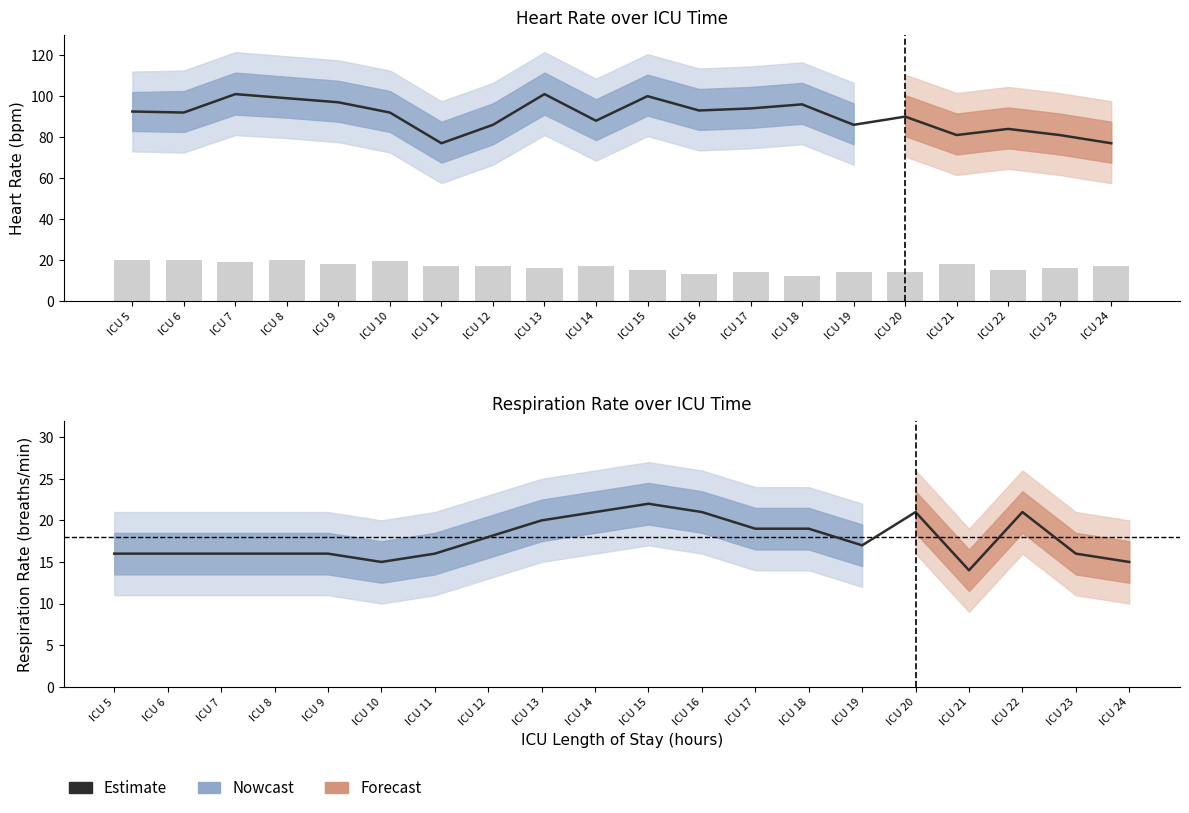

Where is Estimate nearest to the value 18?

ICU 12